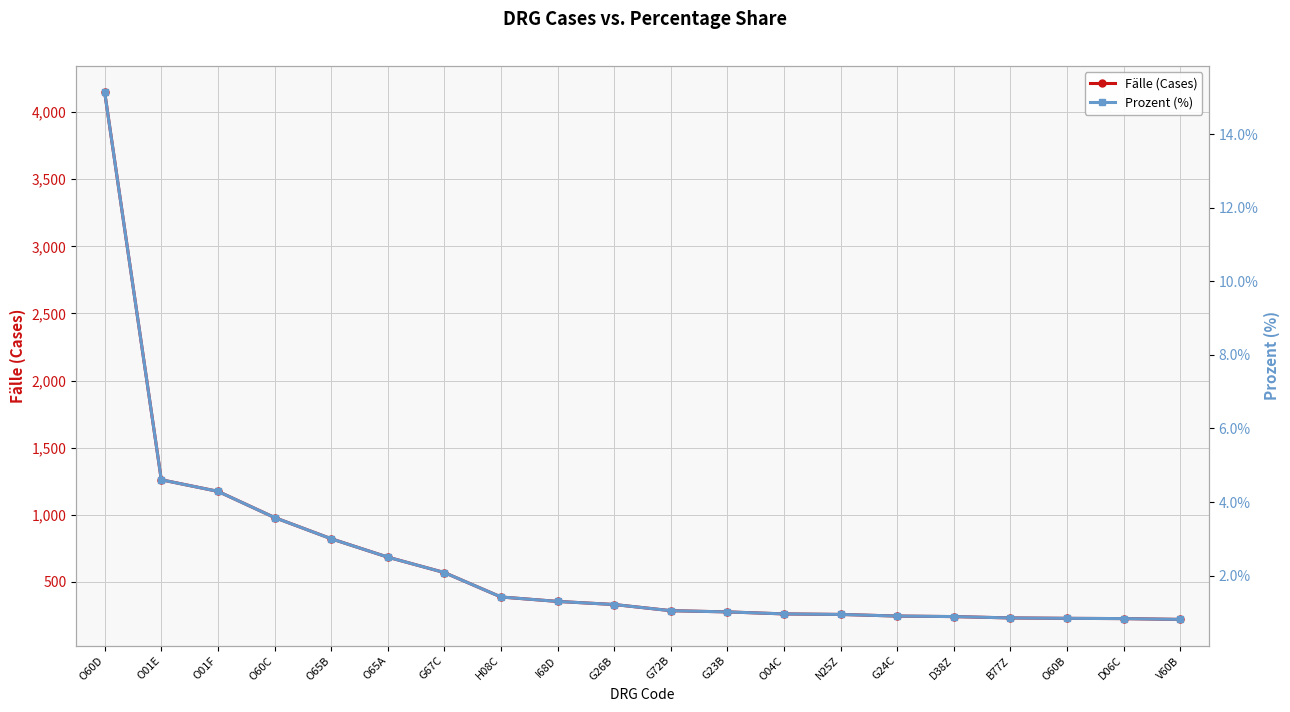

Reading right to left, what are all the values shown in this chart?

Fälle (Cases): 221.0	227.0	229.0	232.0	242.0	246.0	258.0	262.0	277.0	286.0	332.0	355.0	388.0	570.0	685.0	822.0	980.0	1175.0	1261.0	4147.0
Prozent (%): 0.8	0.8	0.8	0.8	0.9	0.9	0.9	1.0	1.0	1.0	1.2	1.3	1.4	2.1	2.5	3.0	3.6	4.3	4.6	15.1